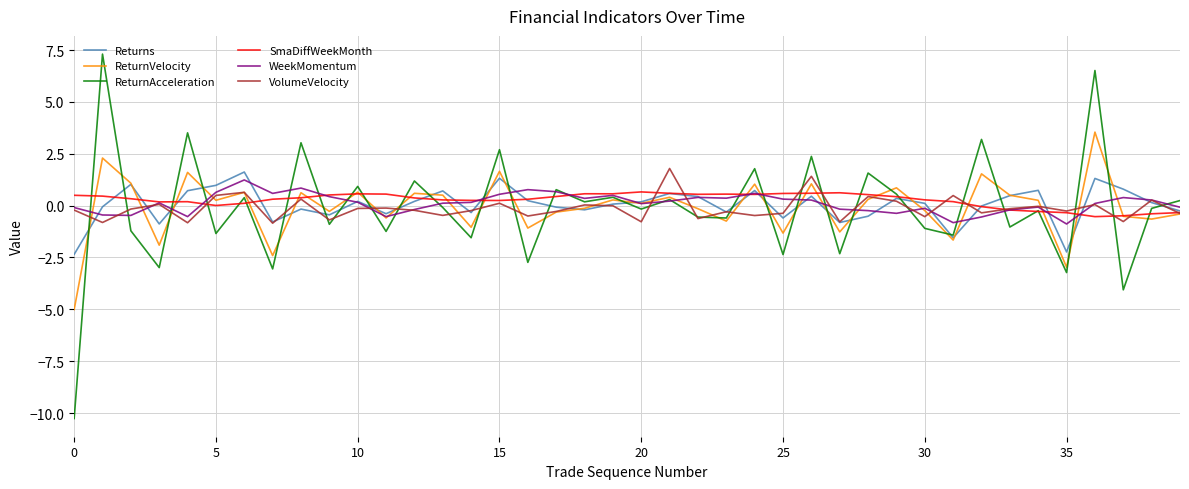

What is the minimum value shown in the chart?

-10.3